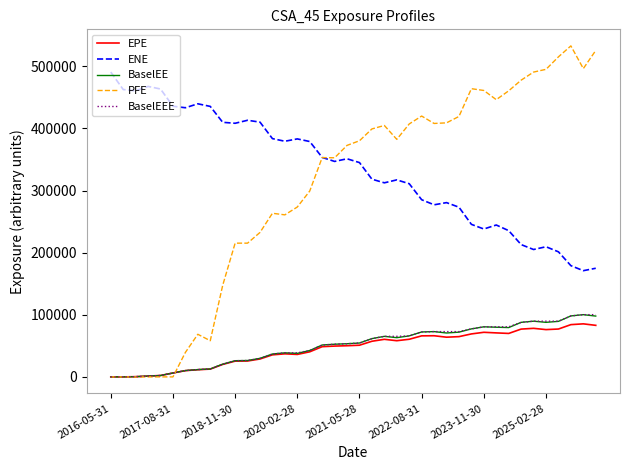

After their last crossing, which series has the higher values: BaselEEE or PFE?

PFE